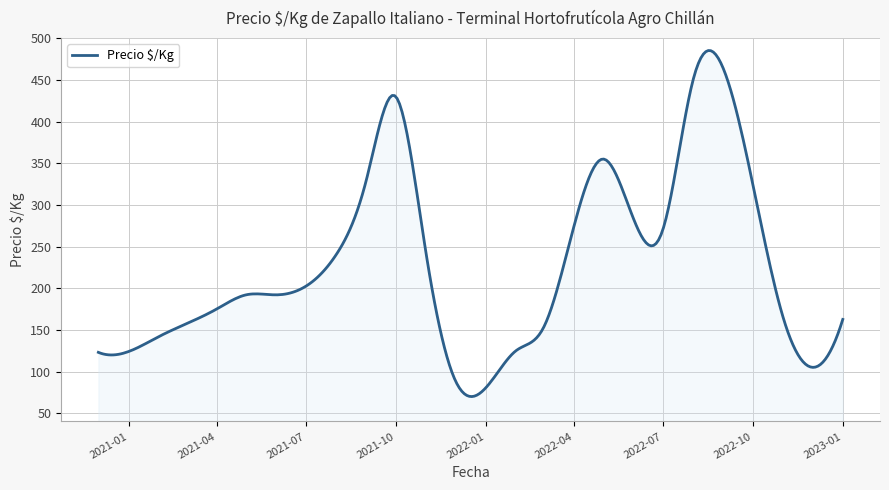

What is the minimum value shown in the chart?

69.9